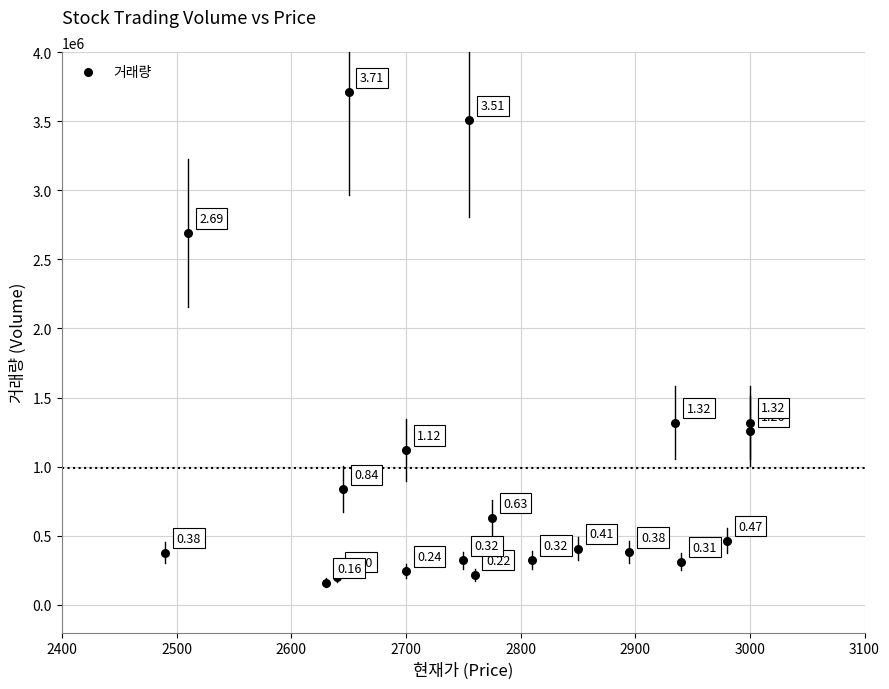

What is the range of Y values (max minus min)?

3546570